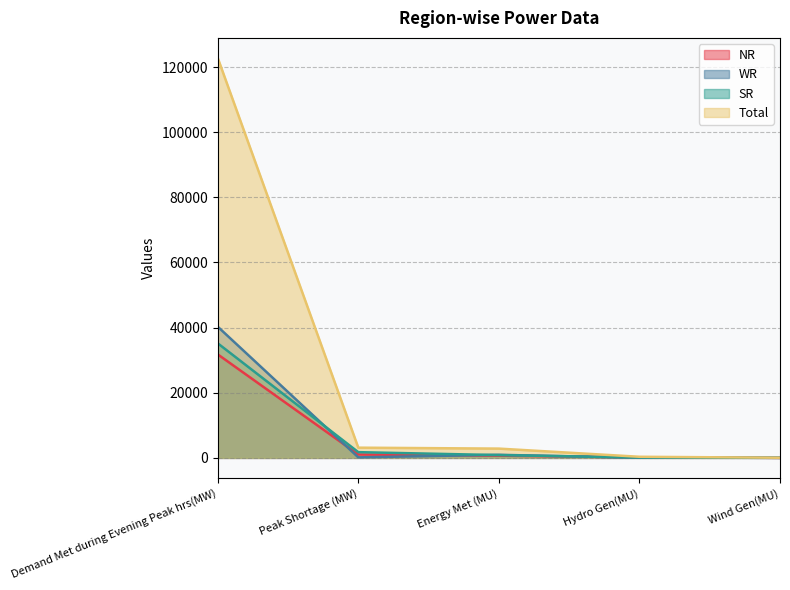

What is the difference between the highest and lowest values at Wind Gen(MU)?

37